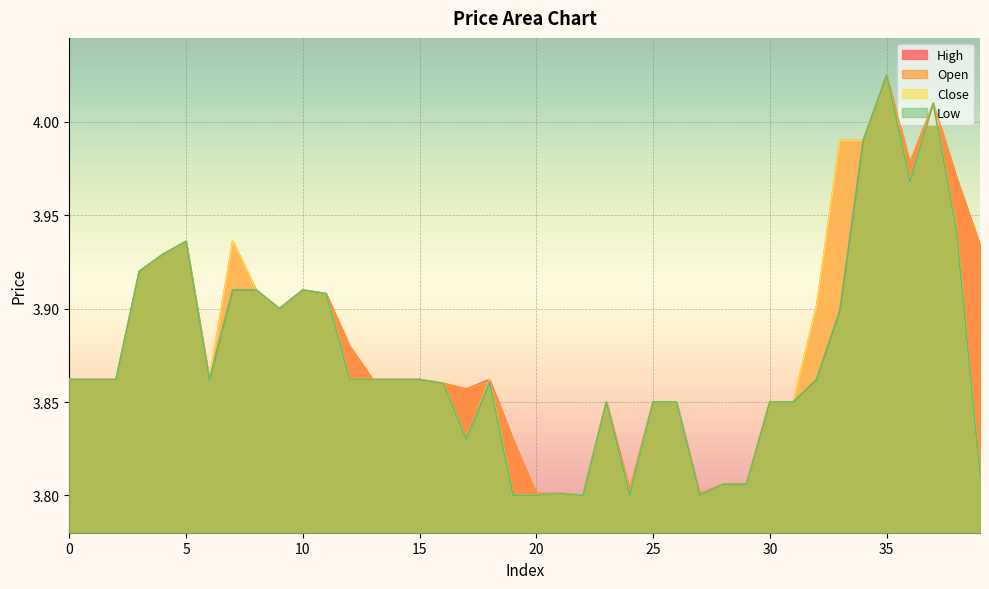

List the labels in order of low value, smallest first.

19, 20, 22, 24, 27, 21, 28, 29, 39, 17, 23, 25, 26, 30, 31, 16, 18, 0, 1, 2, 6, 12, 13, 14, 15, 32, 33, 9, 11, 7, 8, 10, 3, 4, 5, 38, 36, 34, 37, 35